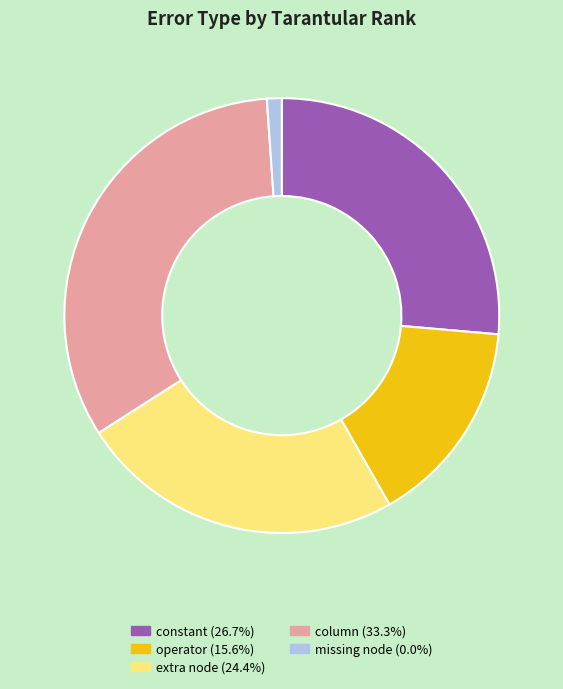

Which category has the biggest portion of the pie?

column